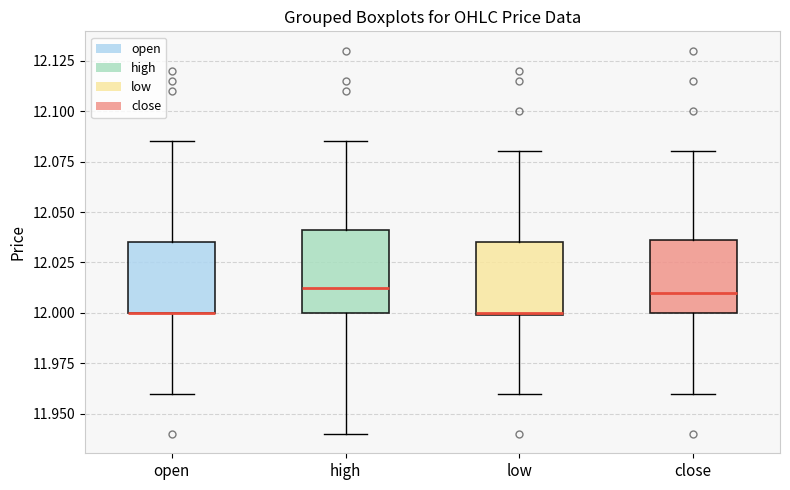

Where does the lower whisker of the box for close end on the y-axis? The values are not printed on the chart, so give them approximately, as read against the axis.

11.960